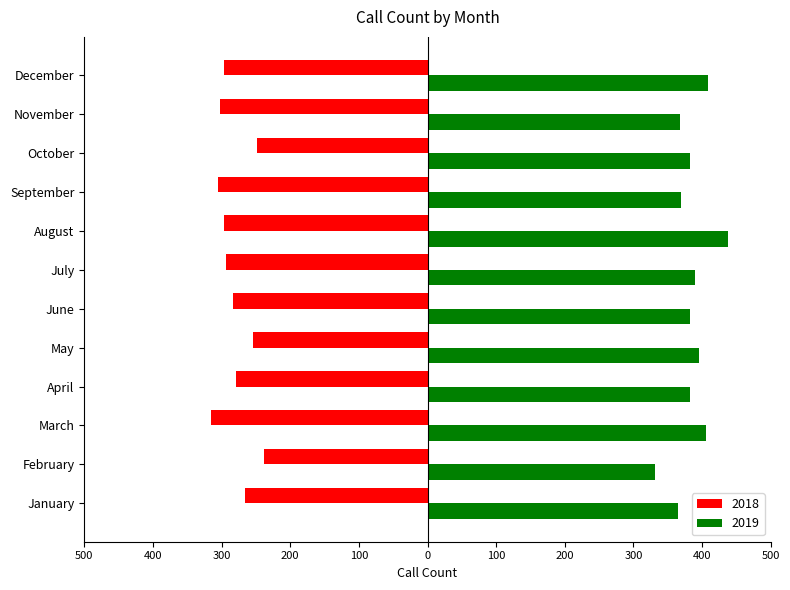

At how many categories does at least one series exceed 152?

12